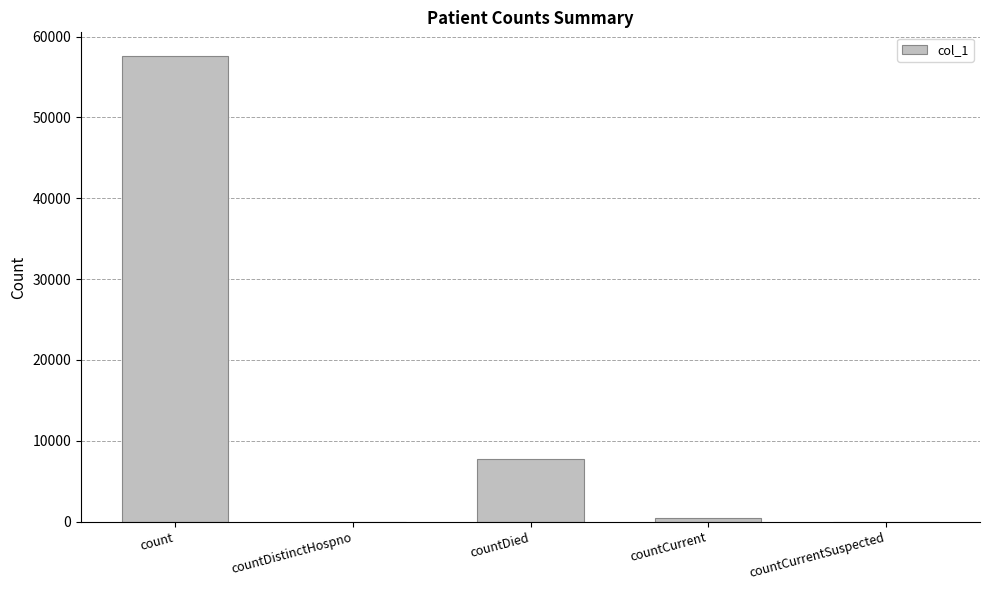

At which label does the data first exceed 475?

count